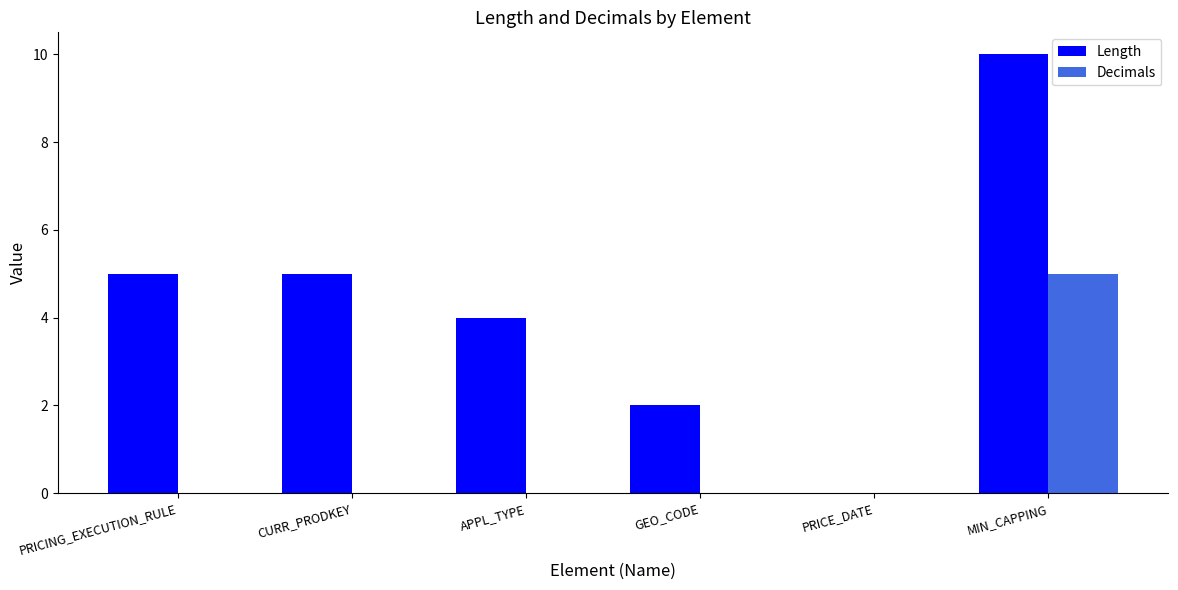

Reading left to right, list all the values displayed in this chart.

Length: PRICING_EXECUTION_RULE=5	CURR_PRODKEY=5	APPL_TYPE=4	GEO_CODE=2	PRICE_DATE=0	MIN_CAPPING=10
Decimals: PRICING_EXECUTION_RULE=0	CURR_PRODKEY=0	APPL_TYPE=0	GEO_CODE=0	PRICE_DATE=0	MIN_CAPPING=5